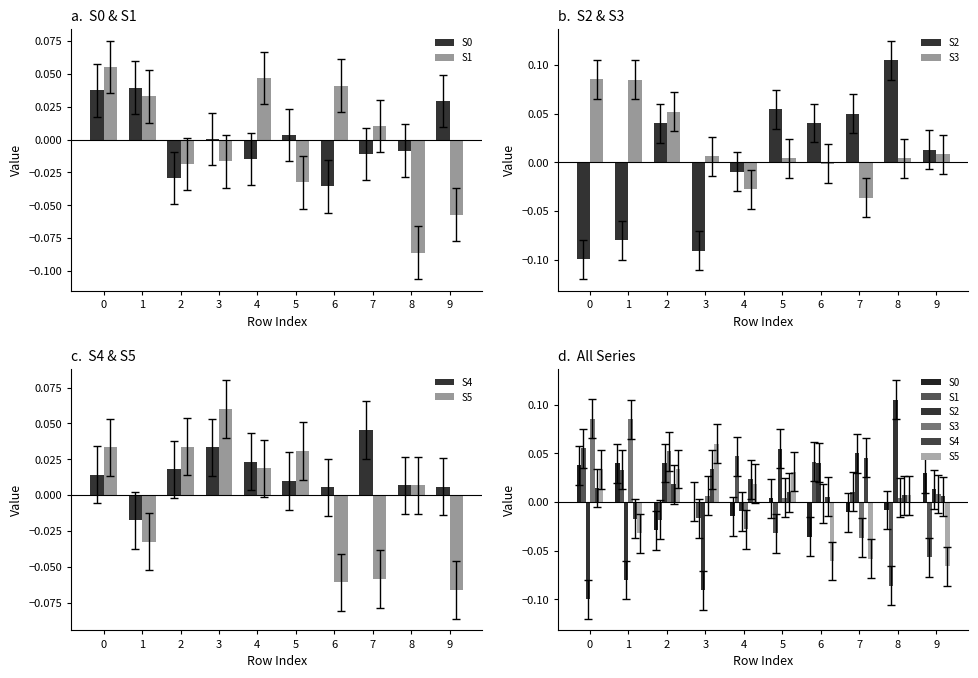

What are all the series names shown in the legend?

S0, S1, S2, S3, S4, S5